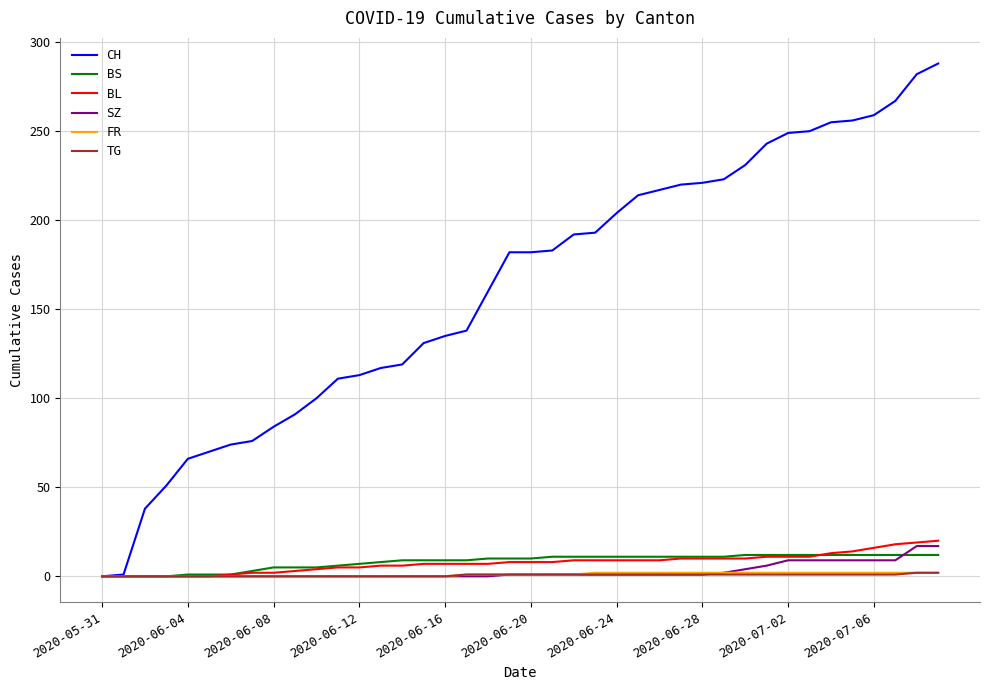

Which series has the largest total across all categories?

CH